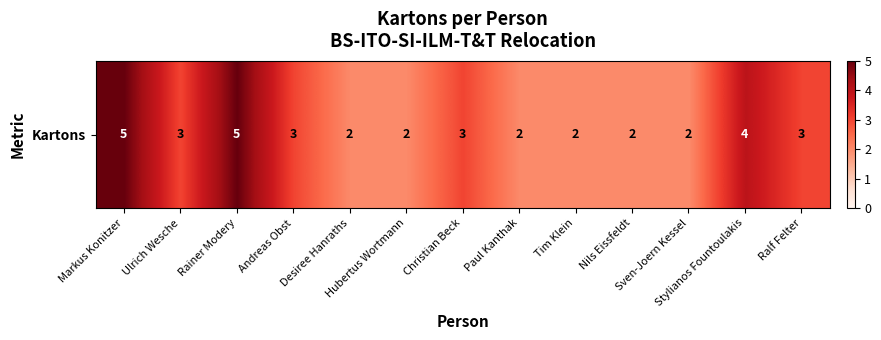

Between Rainer Modery and Markus Konitzer, which is larger?

Rainer Modery